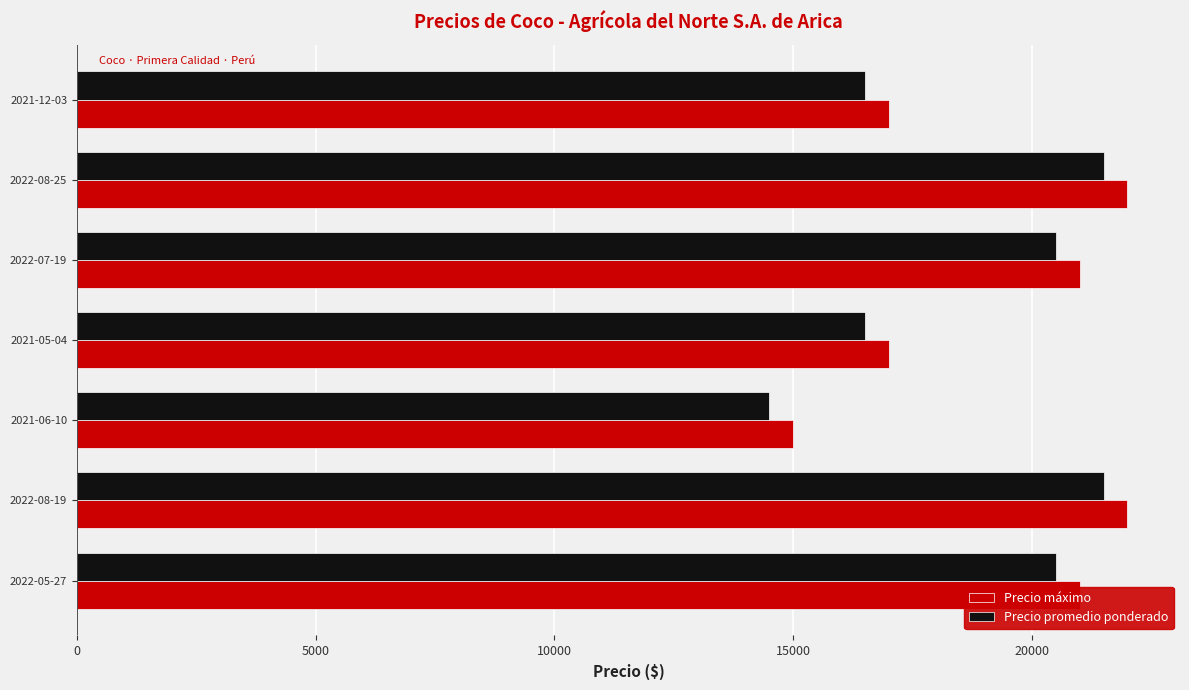

What is the difference between the second highest and minimum values in the Precio máximo series?

7000